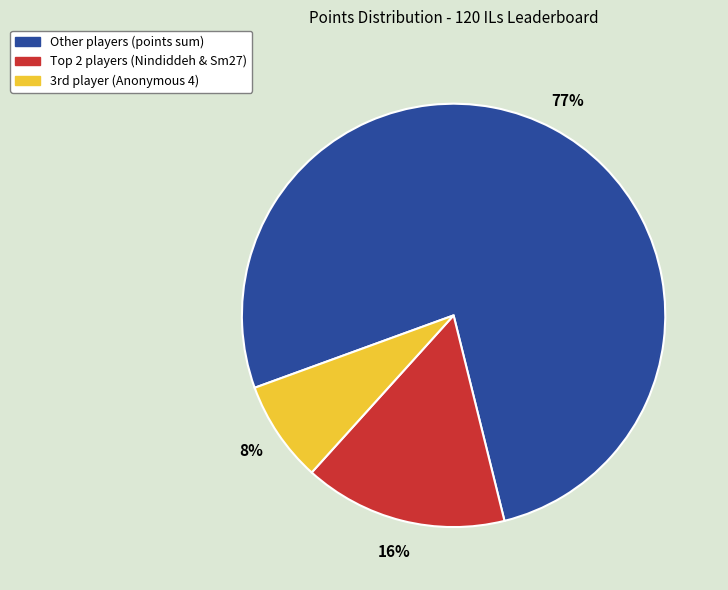

Is there any slice that represents more than half of the pie?

Yes